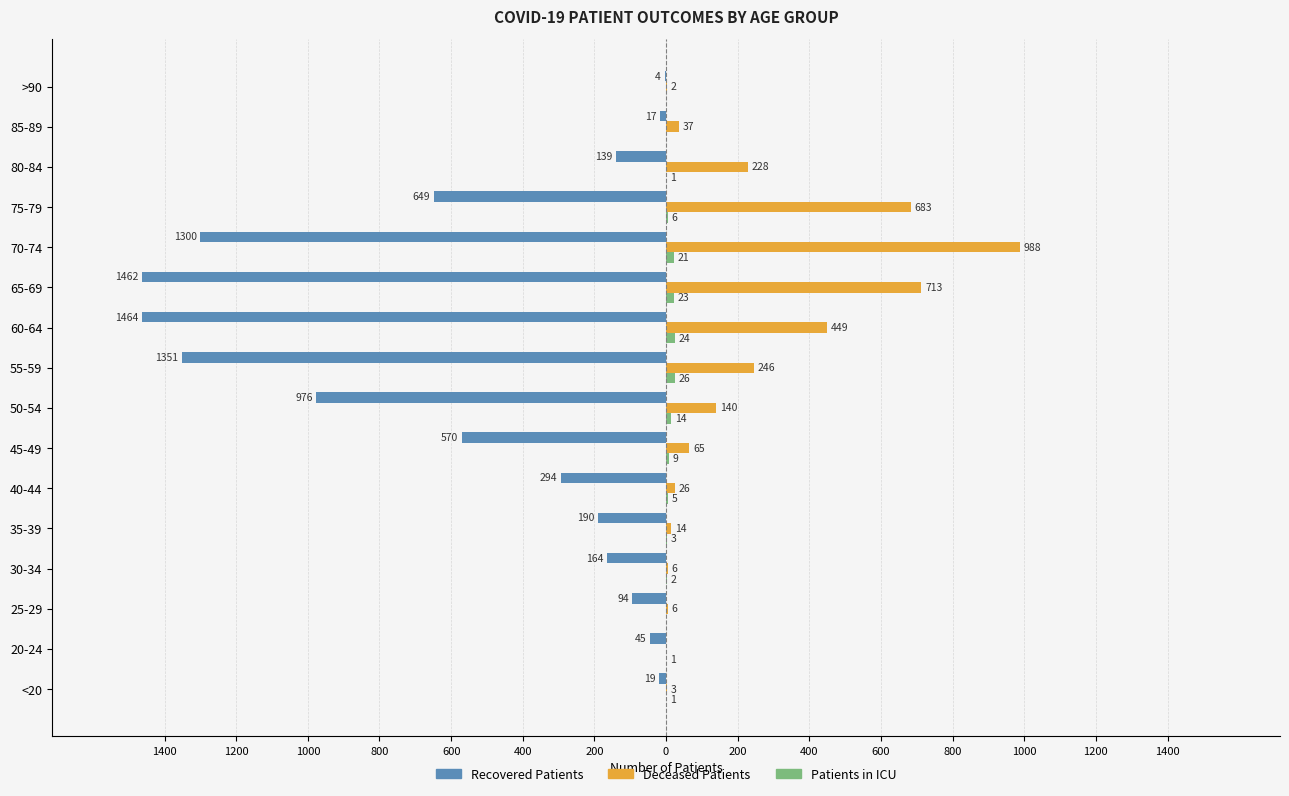

How many bars are there in each group?

3